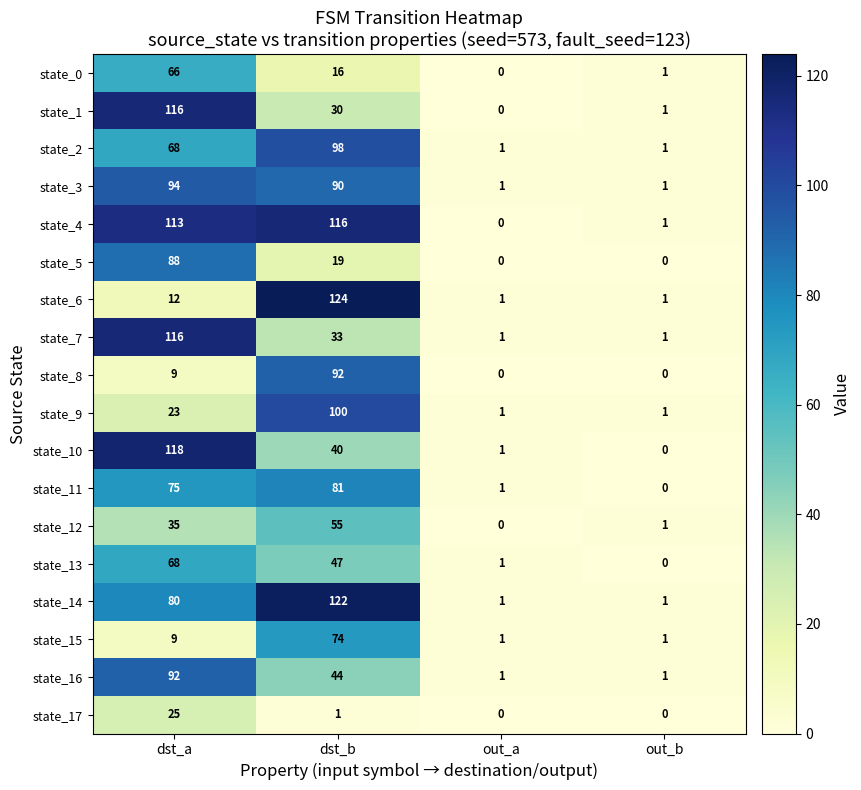

Which series changed the most between dst_b and out_b?

state_6